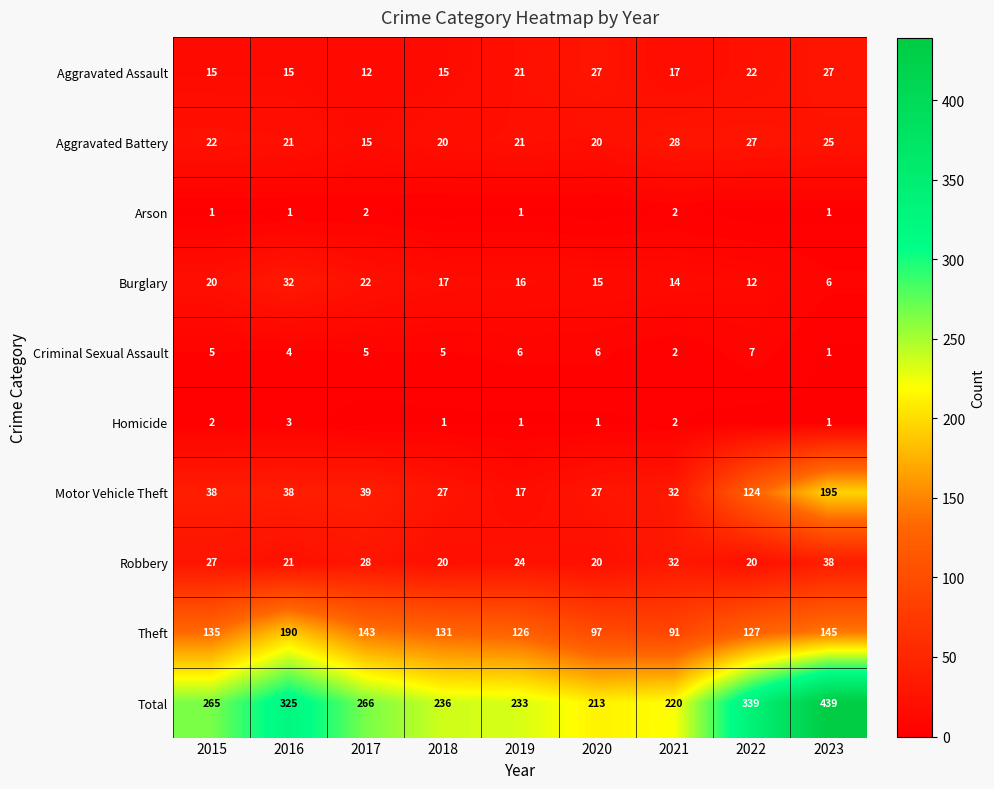

Rank the categories by Burglary value from lowest to highest.

2023, 2022, 2021, 2020, 2019, 2018, 2015, 2017, 2016